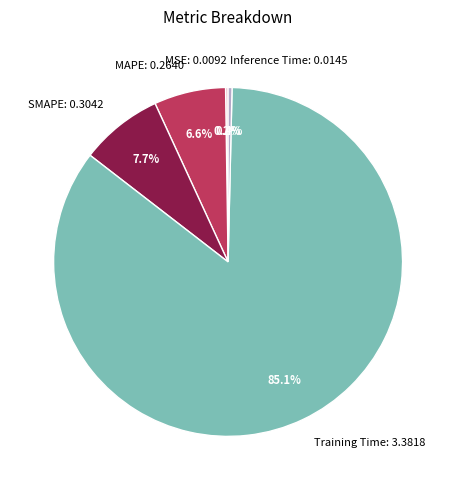

What percentage is NOT represented by SMAPE: 0.3042?

92.3%